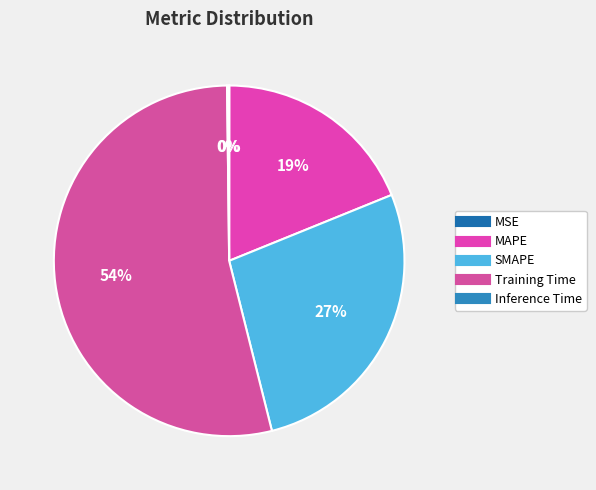

Count the number of slices in the pie.

5